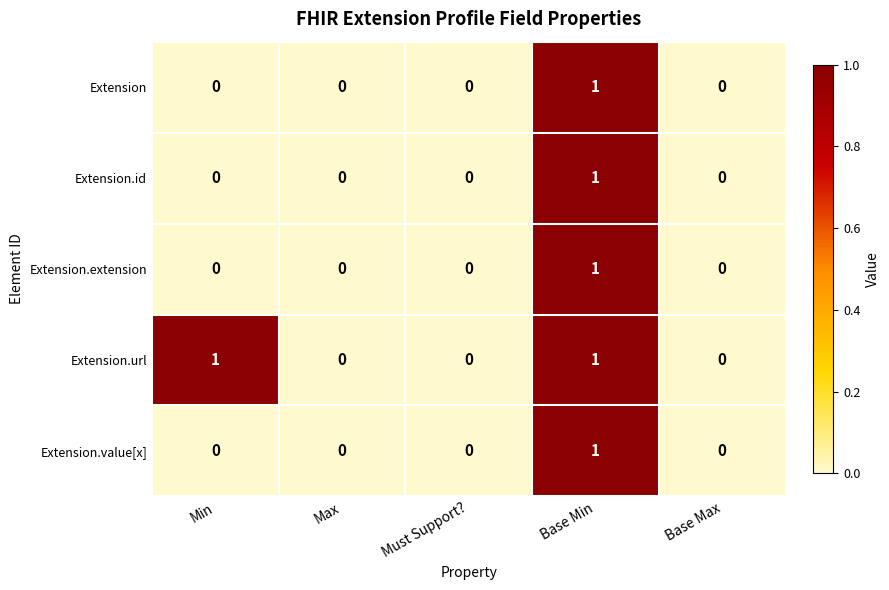

Reading left to right, extract all data points from this chart.

Extension: 0	0	0	1	0
Extension.id: 0	0	0	1	0
Extension.extension: 0	0	0	1	0
Extension.url: 1	0	0	1	0
Extension.value[x]: 0	0	0	1	0